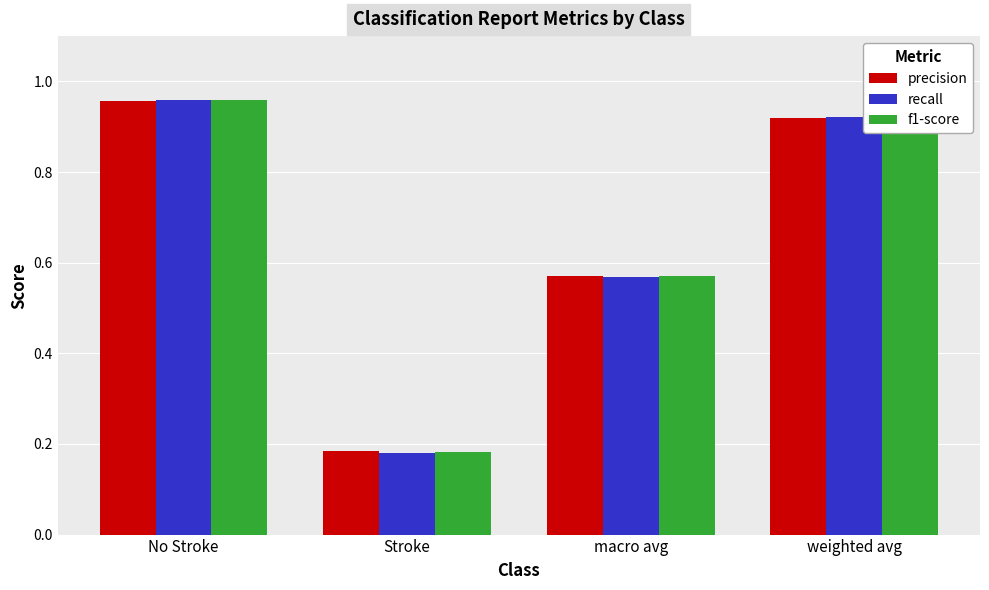

What is the average value of the recall series?

0.7